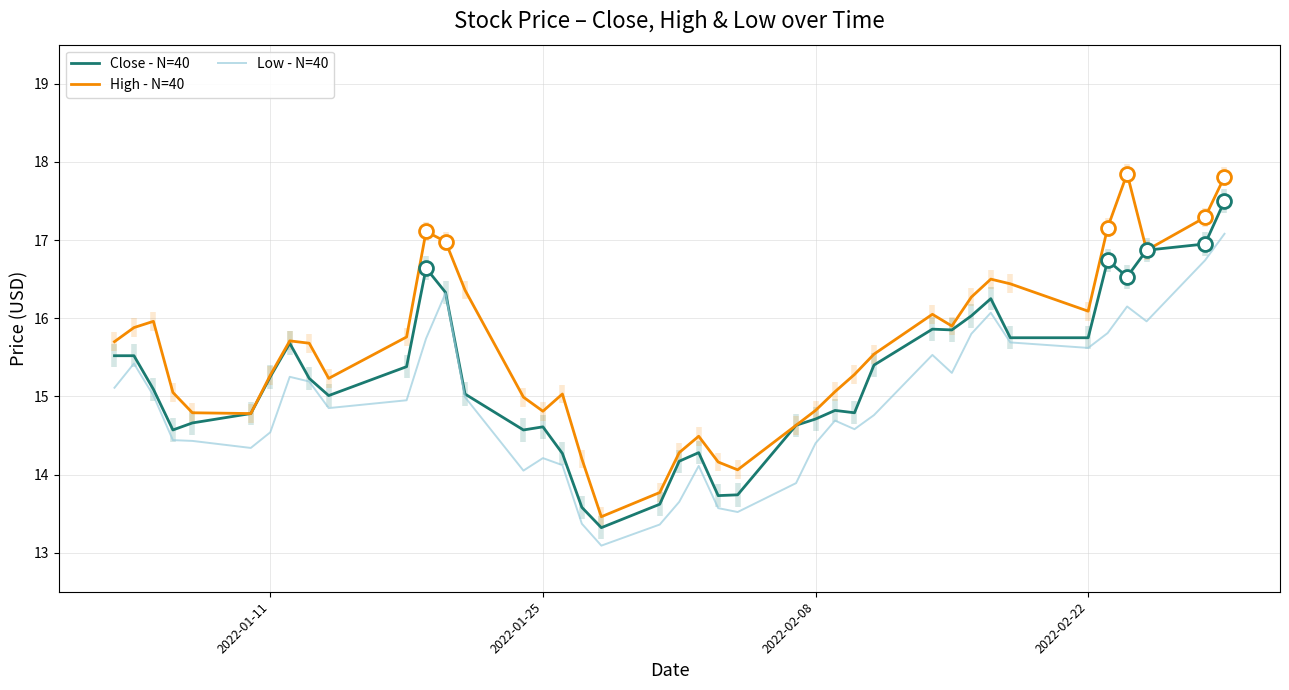

True or false: Close - N=40 and High - N=40 intersect in this chart.

False